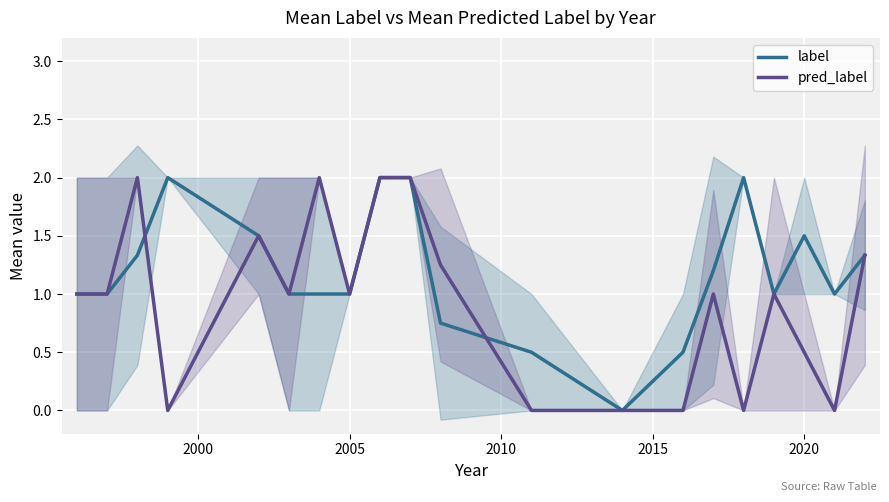

What are all the series names shown in the legend?

label, pred_label